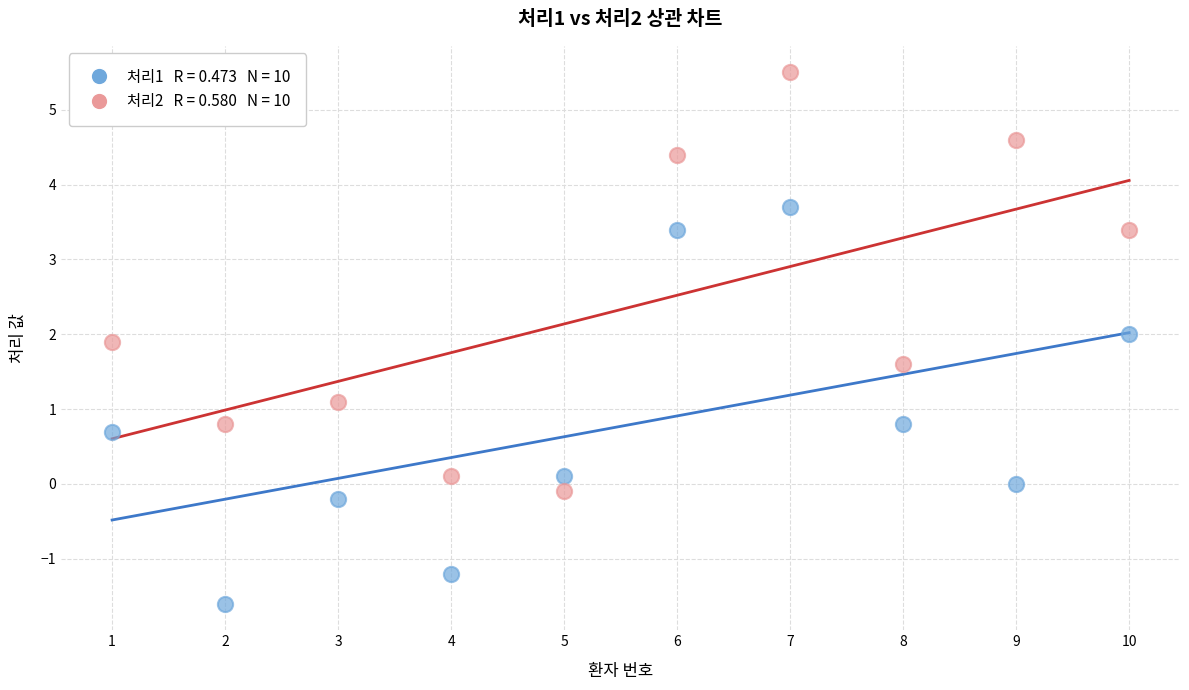

Across all data points, what is the range of Y values (max minus min)?

7.1